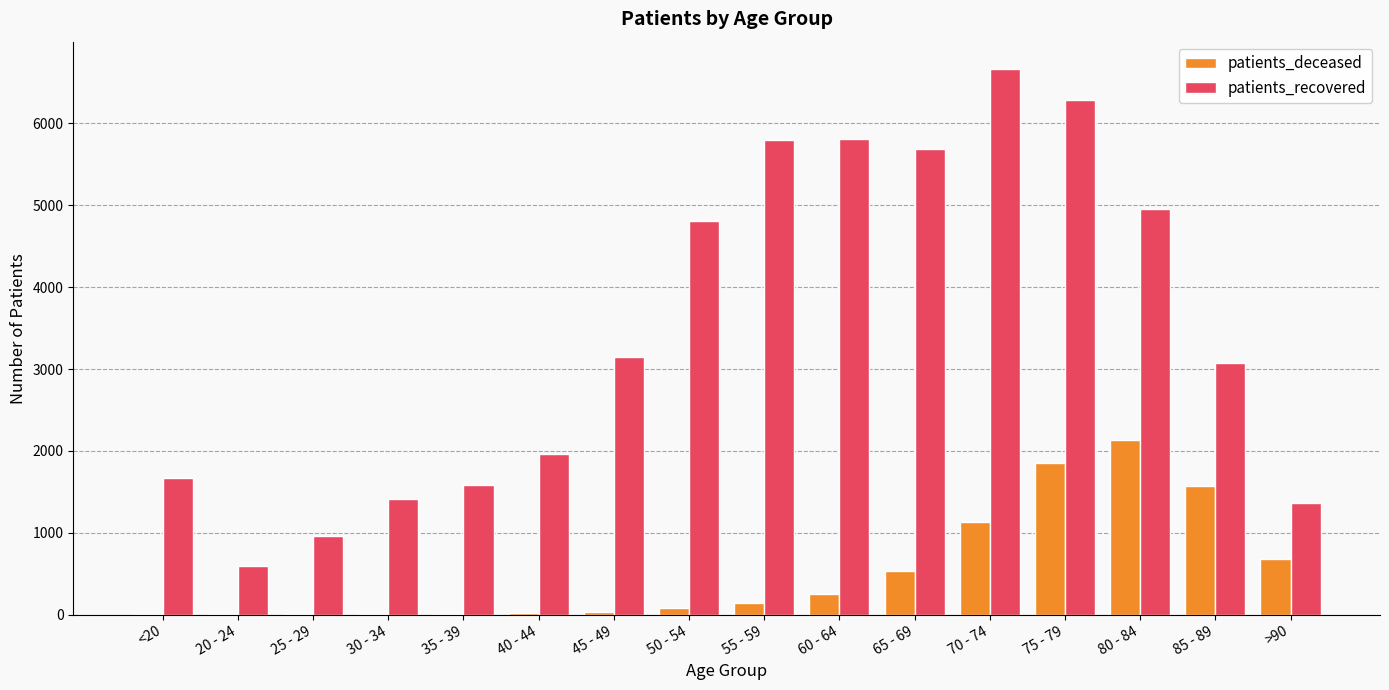

The value of patients_recovered at 65 - 69 is 3577. True or false?

False